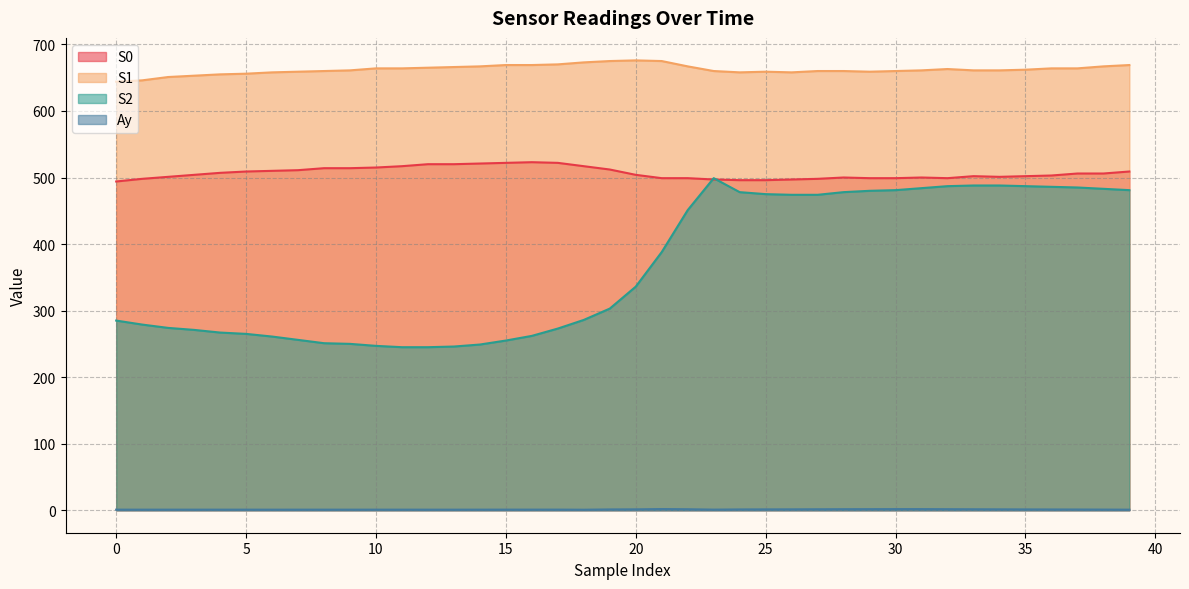

What is the value of the S1 point at the 31st from the left?

660.0